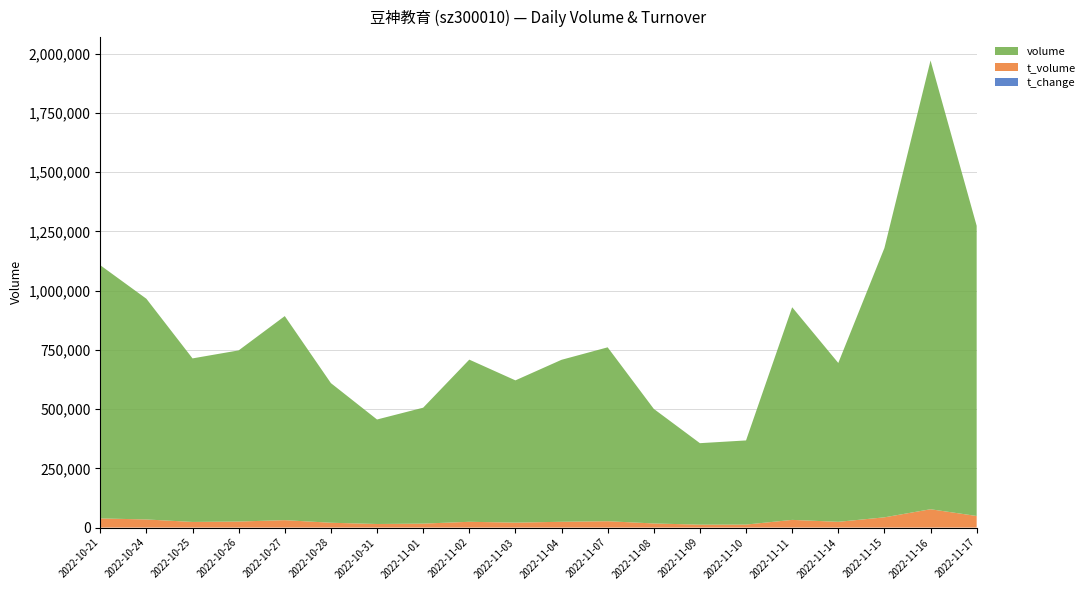

Reading right to left, what are all the values shown in this chart?

volume: 1224608.0	1893881.0	1136619.0	670428.0	897409.0	355115.0	343930.0	483530.0	733854.0	683597.0	600363.0	684373.0	489196.0	440984.0	589232.0	861203.0	722203.0	690180.0	931300.0	1068549.0
t_volume: 48950.0	77399.0	43256.0	24335.0	32483.0	12686.0	12323.0	17415.0	26851.0	24493.0	20918.0	24455.0	16789.0	15157.0	20426.0	31367.0	25568.0	23814.0	34327.0	38656.0
t_change: 15.0	23.2	13.9	8.2	11.0	4.3	4.2	5.9	9.0	8.4	7.4	8.4	6.0	5.4	7.2	10.6	8.9	8.5	11.4	13.1